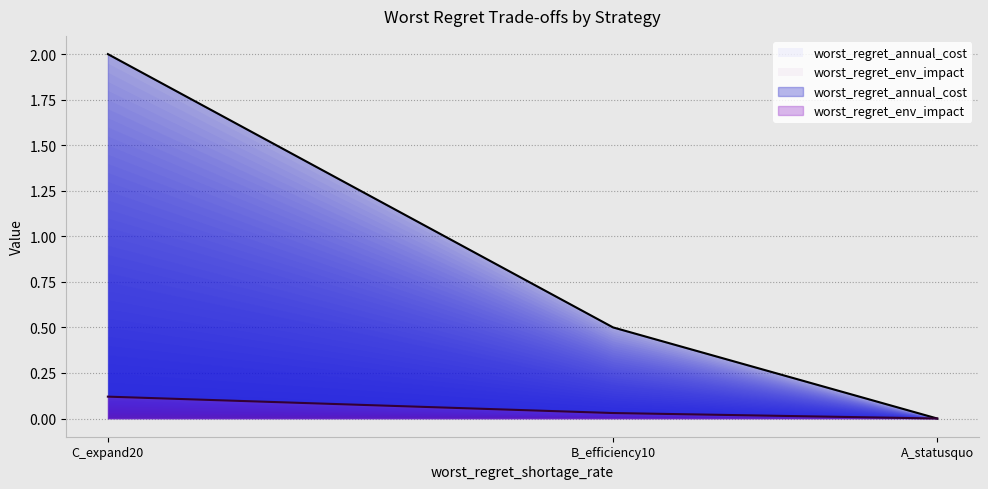

Between A_statusquo and B_efficiency10, which series saw the biggest shift?

worst_regret_annual_cost